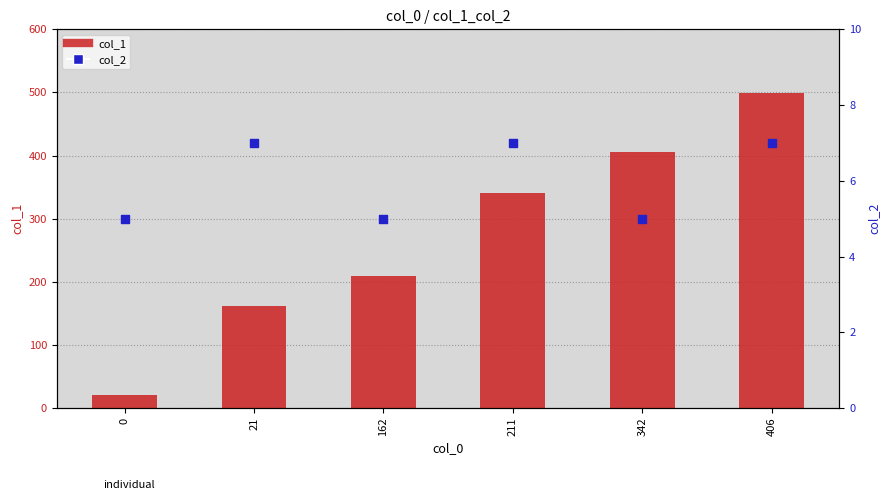

Which series has the largest Y range (max minus min)?

col_1